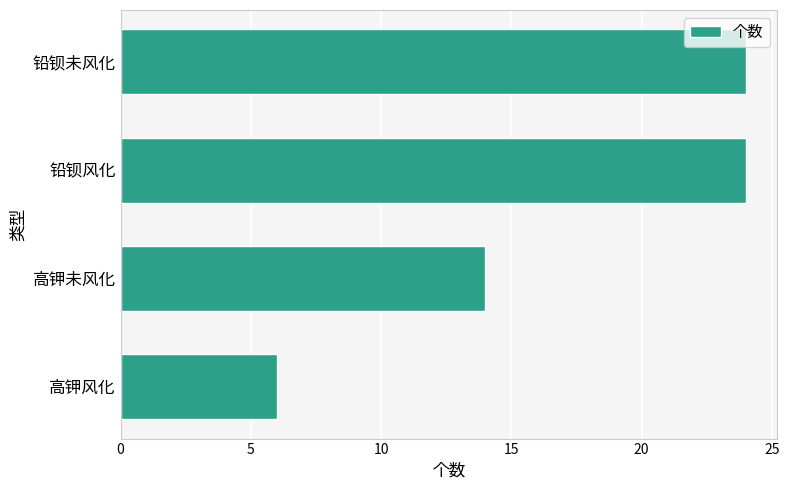

What is the sum of all values?

68